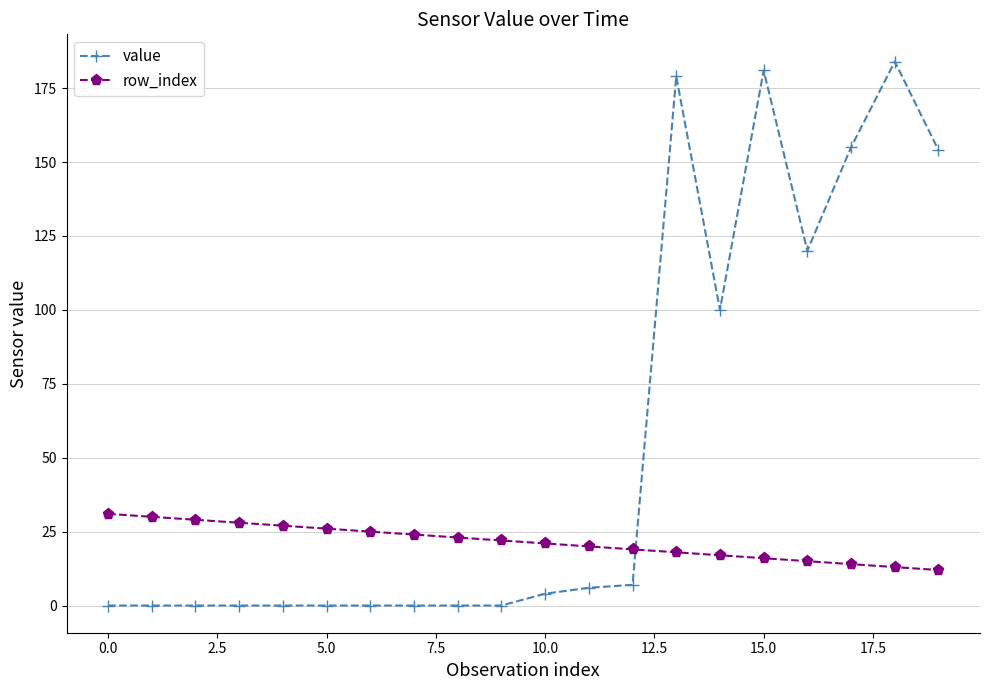

Is this an area chart (filled region under the line)?

No